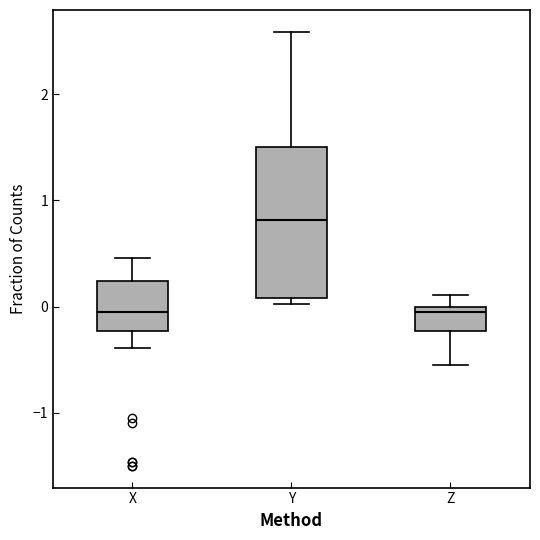

Reading left to right, transcribe this box plot: for each box, give where its median line is, the range the box spans, and where its two whiskers end, as read against the y-axis. The values are not printed on the chart, so give them approximately, as read against the axis.

X: median 0.0, box -0.2 to 0.2, whiskers -0.4 to 0.5
Y: median 0.8, box 0.1 to 1.5, whiskers 0.0 to 2.6
Z: median 0.0 (just below the box's upper edge), box -0.2 to 0.0, whiskers -0.5 to 0.1